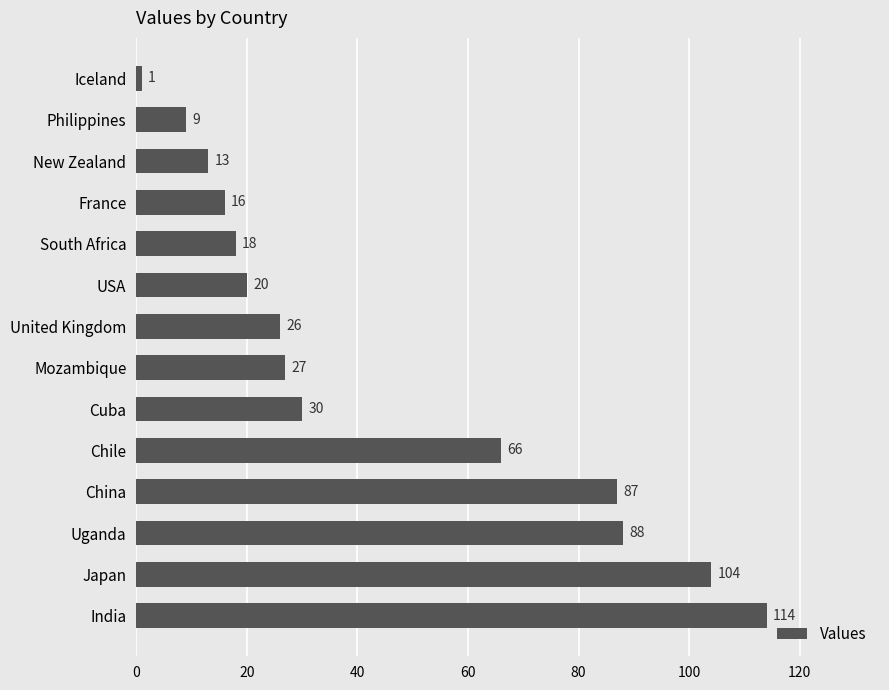

Rank the categories by value from lowest to highest.

Iceland, Philippines, New Zealand, France, South Africa, USA, United Kingdom, Mozambique, Cuba, Chile, China, Uganda, Japan, India